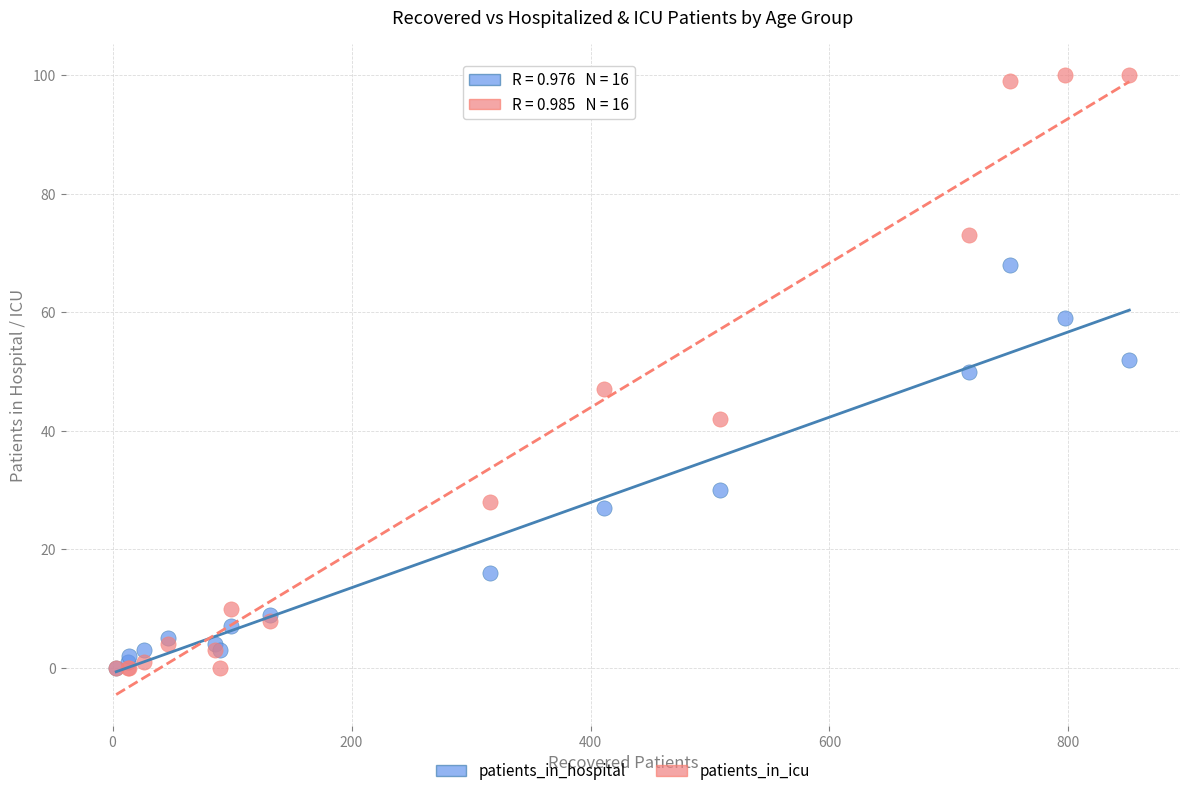

In the patients_in_hospital series, what Y value is closest to 34?

30